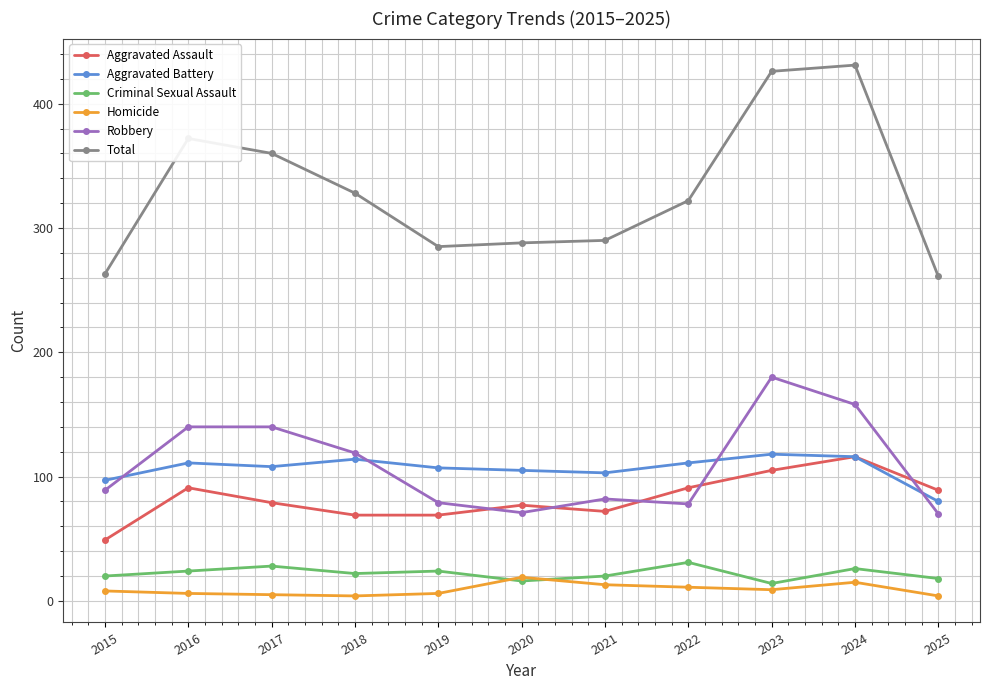

True or false: Aggravated Battery has more than 1 points higher than both neighbors.

True